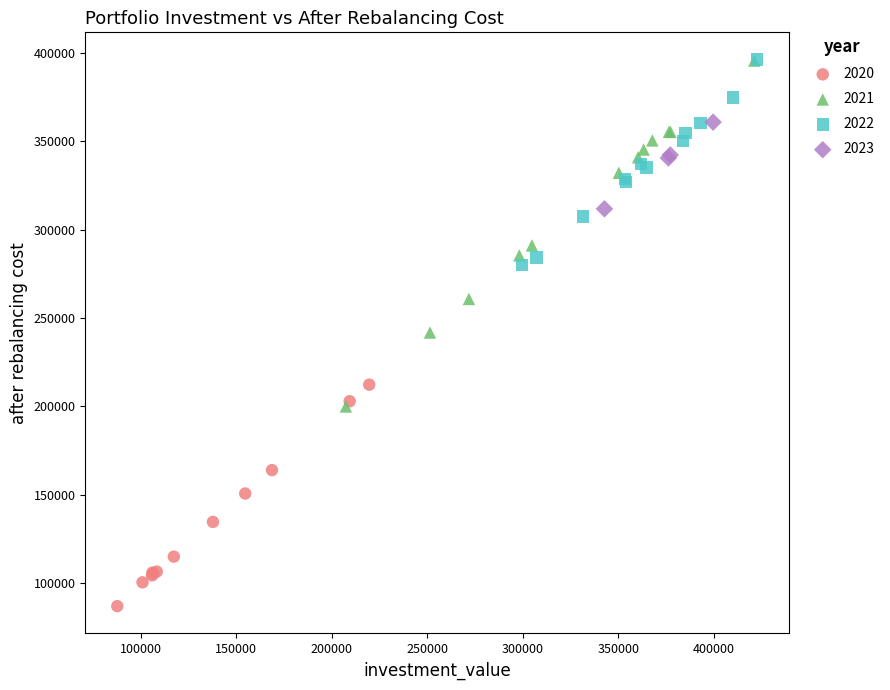

Which series has the largest Y range (max minus min)?

2021